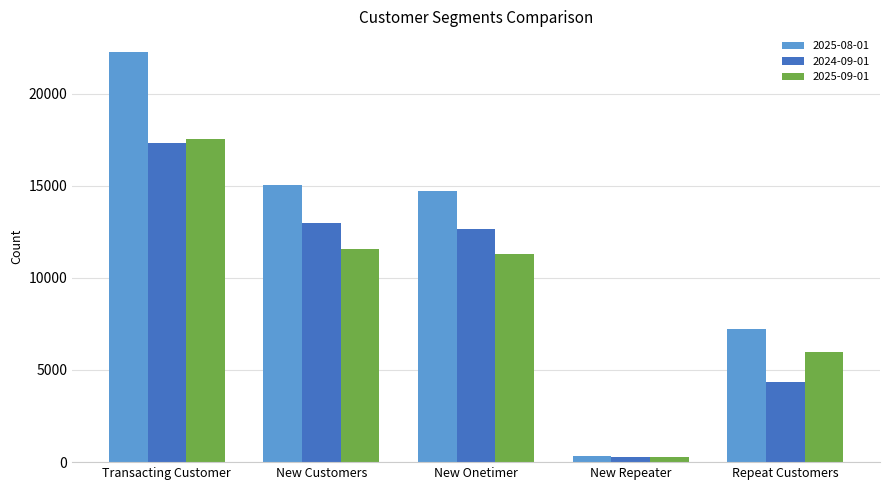

What is the average value of the 2025-08-01 series?

11914